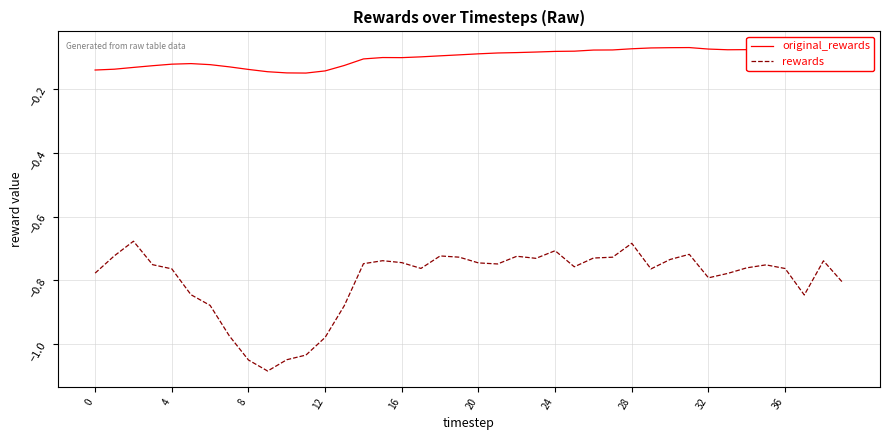

Does the chart have visible grid lines?

Yes